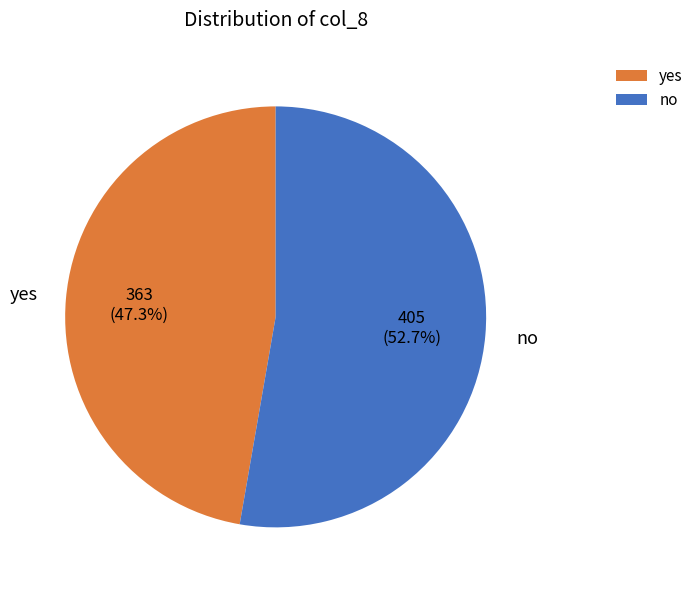

What percentage is the no slice, to the nearest percent?

53%